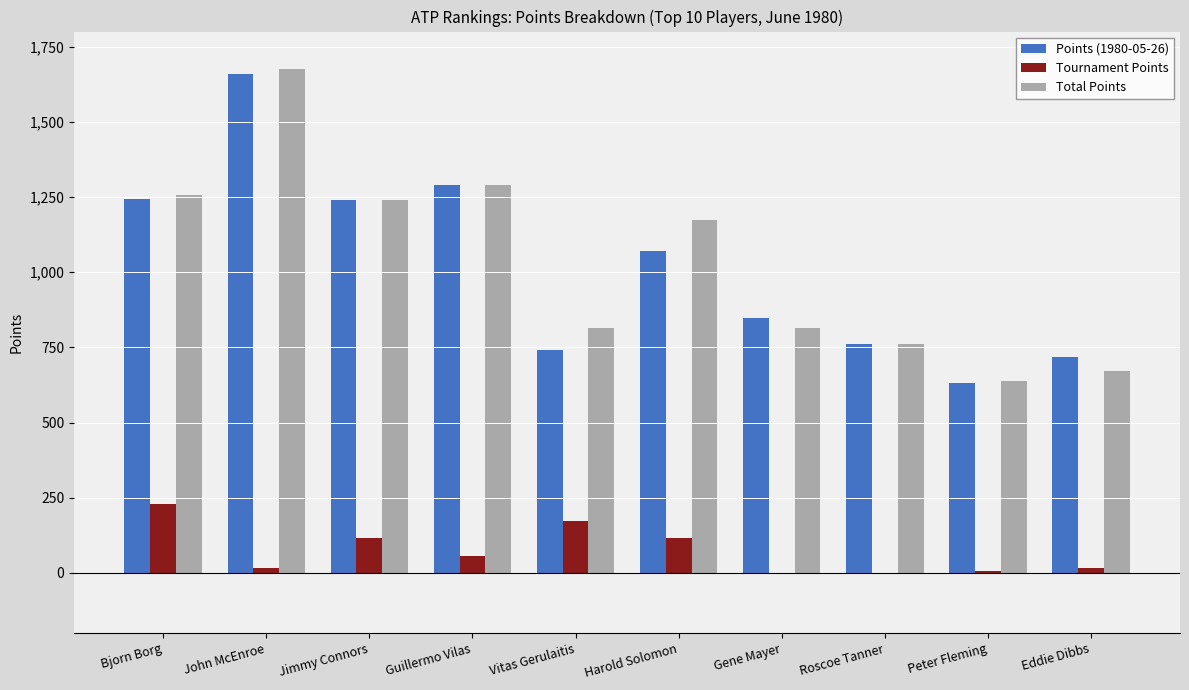

What is the sum of all Points (1980-05-26) values?

10203